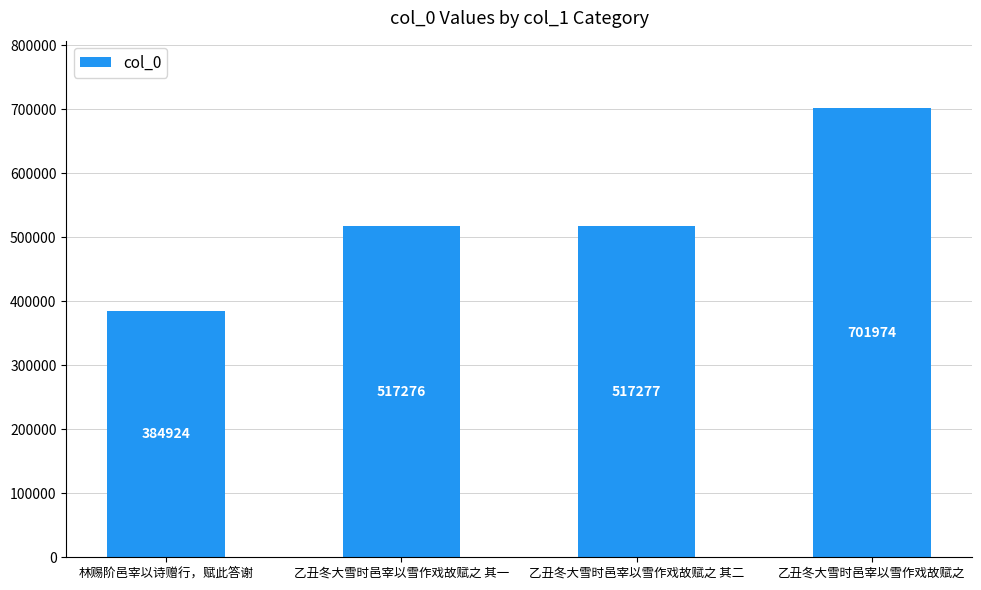

List the labels in order of value, largest first.

乙丑冬大雪时邑宰以雪作戏故赋之, 乙丑冬大雪时邑宰以雪作戏故赋之 其二, 乙丑冬大雪时邑宰以雪作戏故赋之 其一, 林赐阶邑宰以诗赠行，赋此答谢